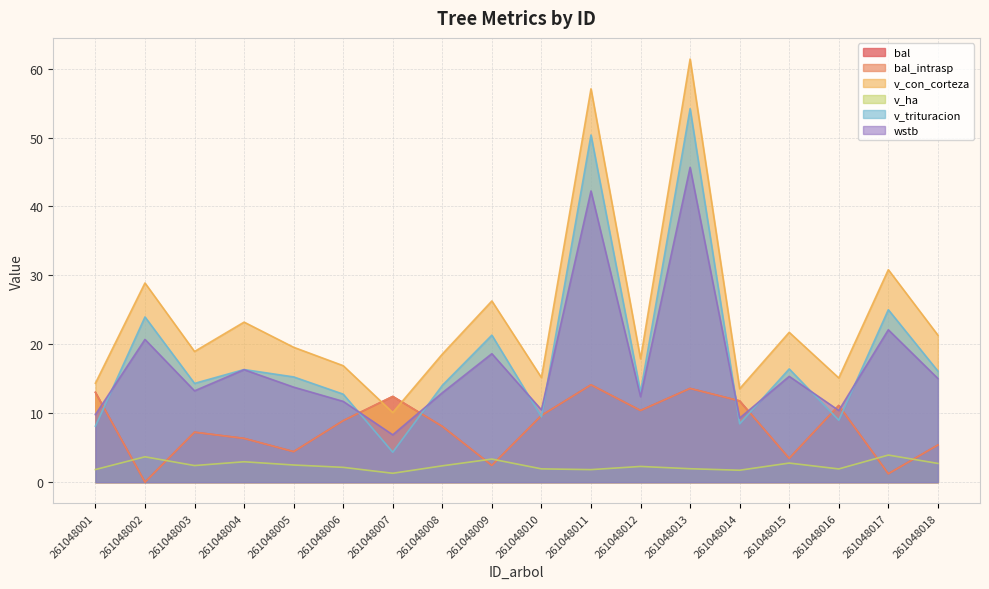

The value of v_ha at 261048004 is 3.0. True or false?

True